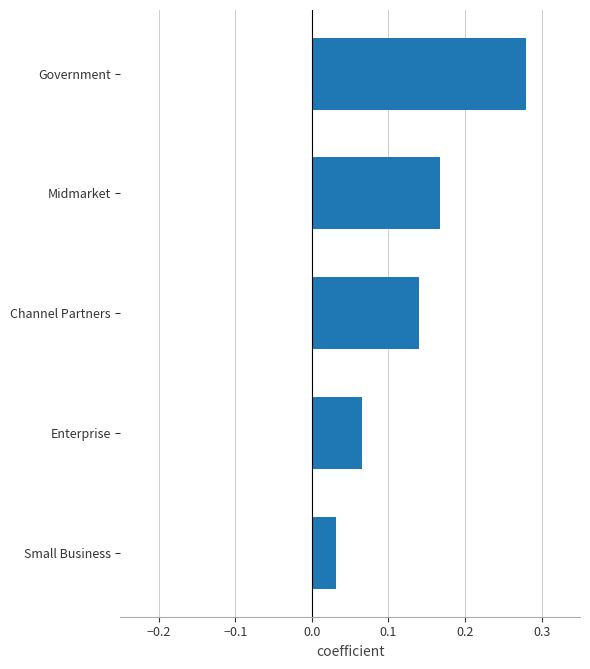

Which category has the highest value across all series?

Government